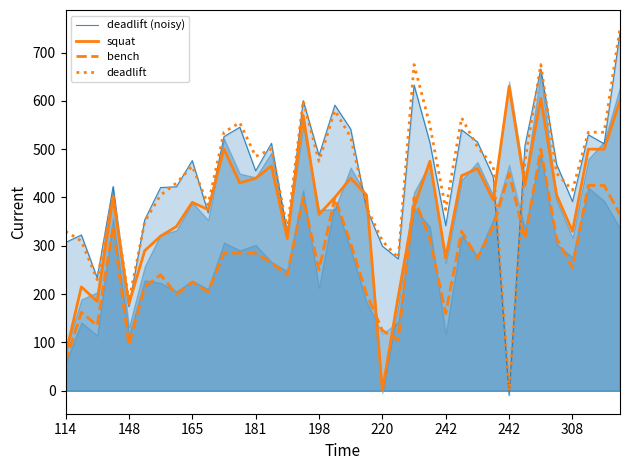

The squat series shows 180.0 at 148. True or false?

True